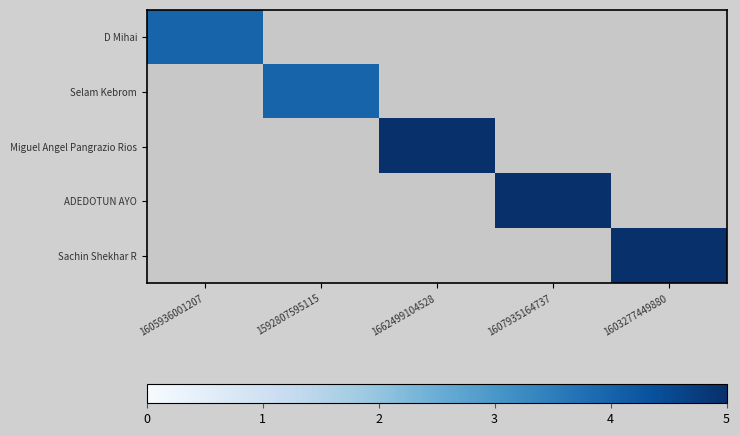

At how many categories does at least one series exceed 4?

3